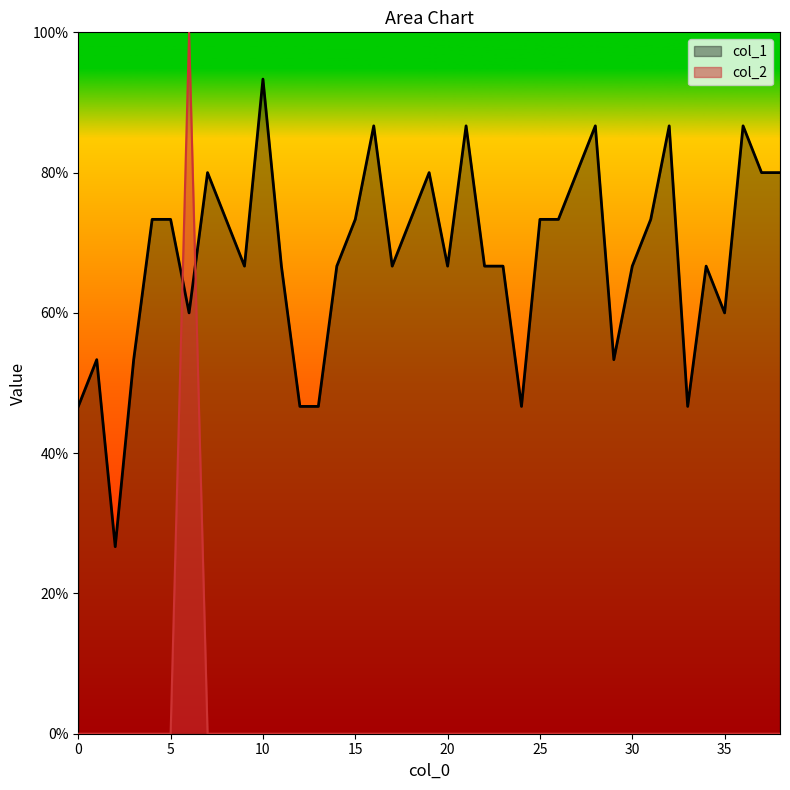

What is the sum of all col_2 values?

1.0